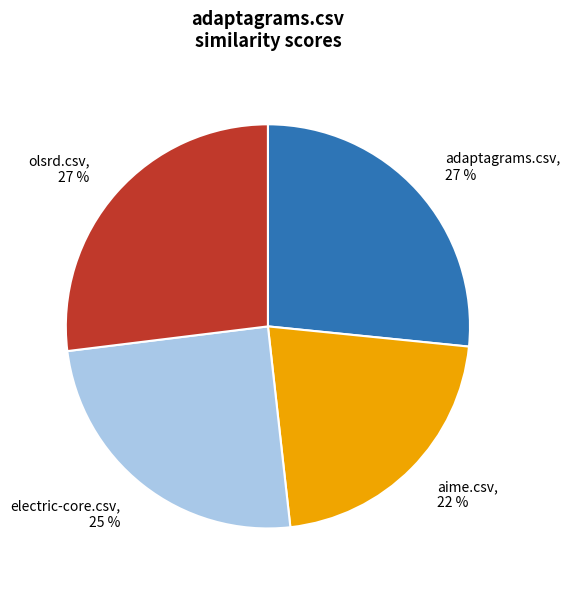

Do olsrd.csv, 27 % and aime.csv, 22 % together represent more than half of the pie?

No